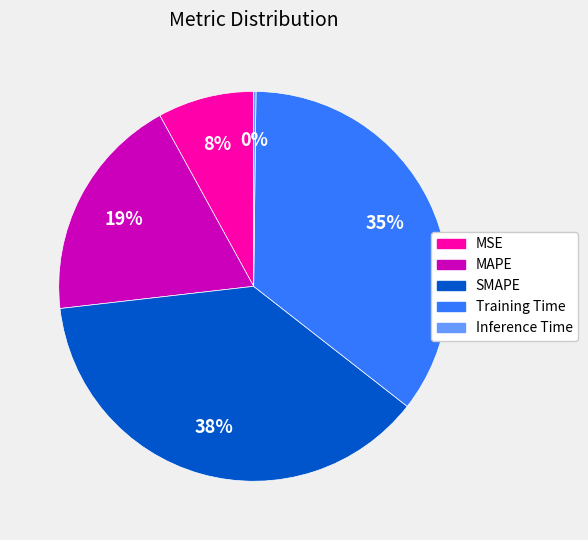

Does SMAPE represent more than half of the total?

No